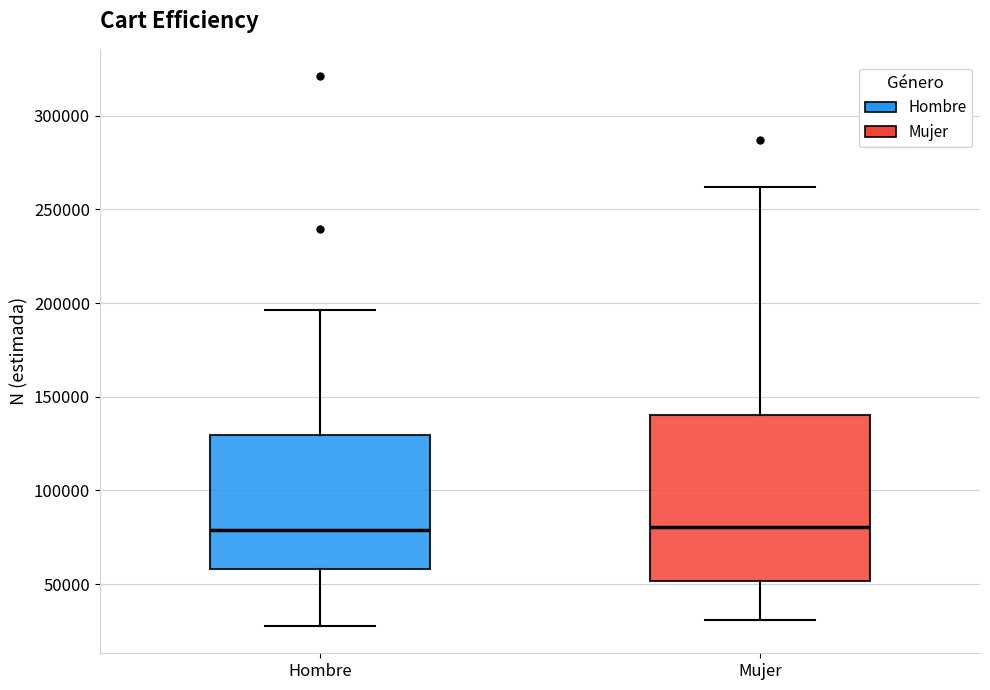

Reading left to right, read every box against the y-axis: the position of its median line, the range the box covers, and the ends of its whiskers. The values are not printed on the chart, so give them approximately, as read against the axis.

Hombre: median 80000, box 60000 to 130000, whiskers 30000 to 195000
Mujer: median 80000, box 50000 to 140000, whiskers 30000 to 260000